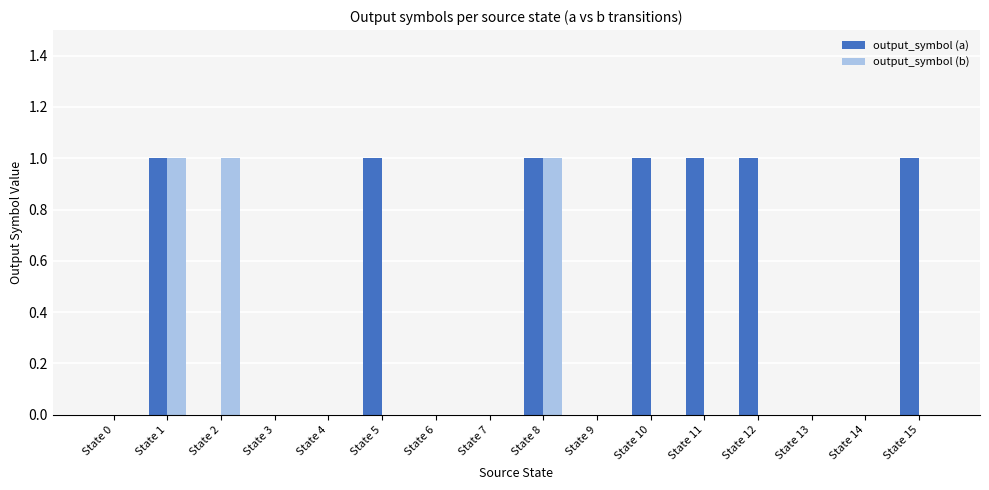

Which series changed the most between State 5 and State 6?

output_symbol (a)